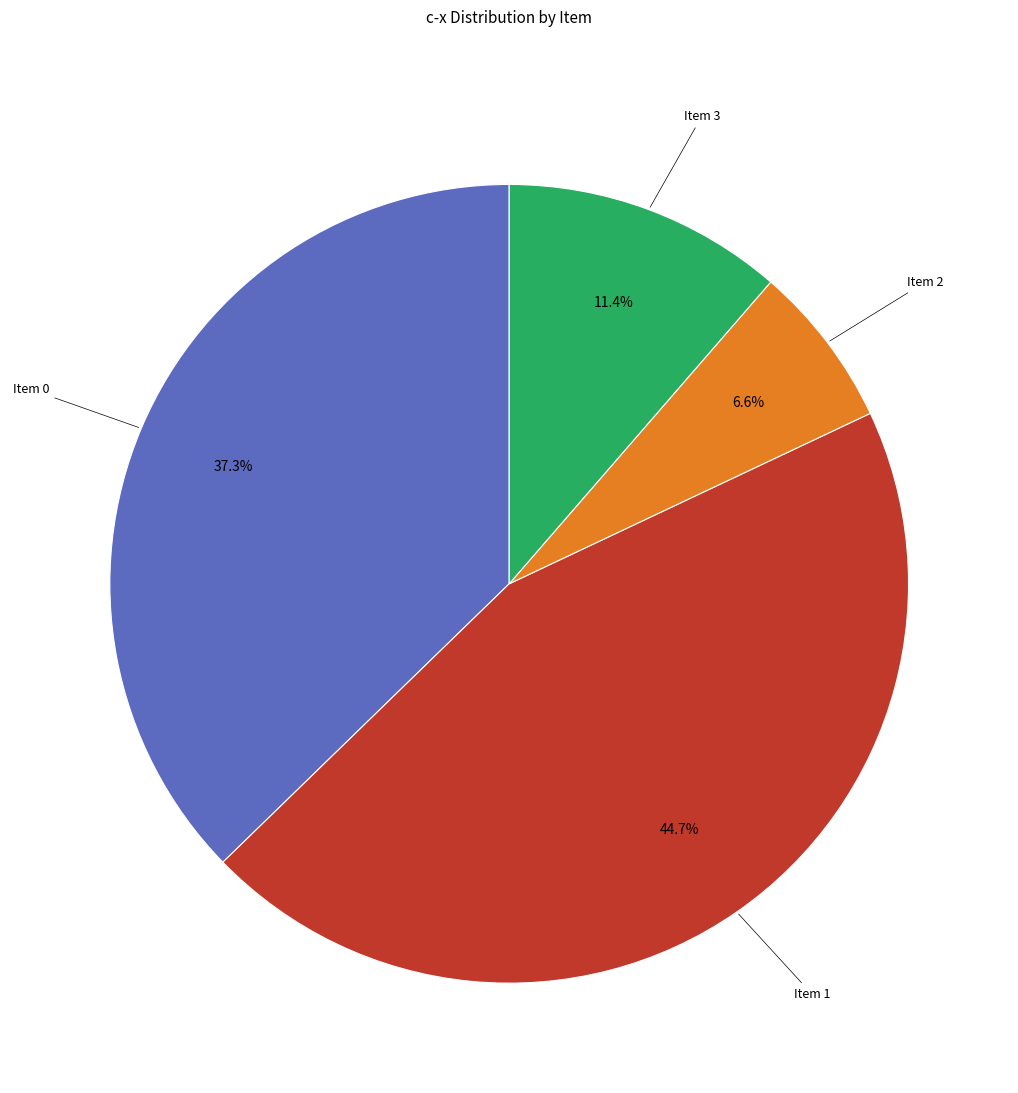

Is there a majority slice in this chart?

No